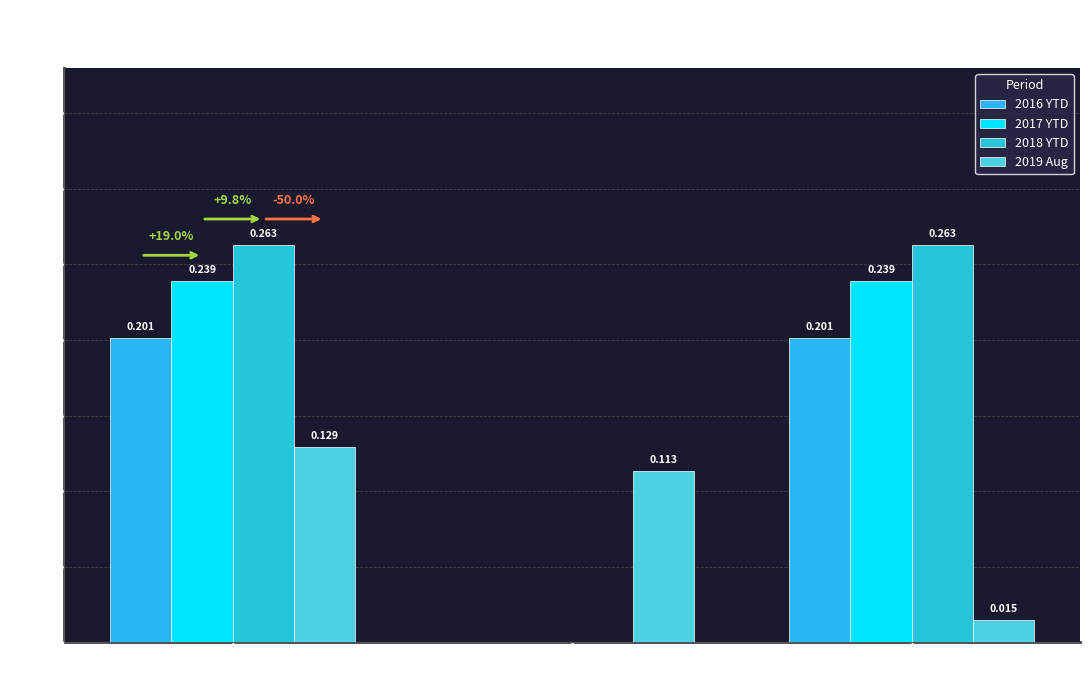

Does the chart contain stacked bars?

No